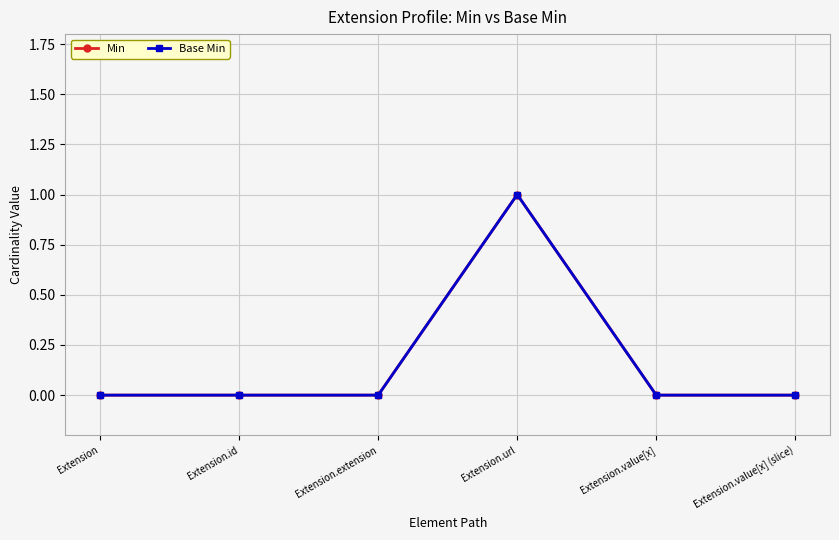

Is this an area chart (filled region under the line)?

No